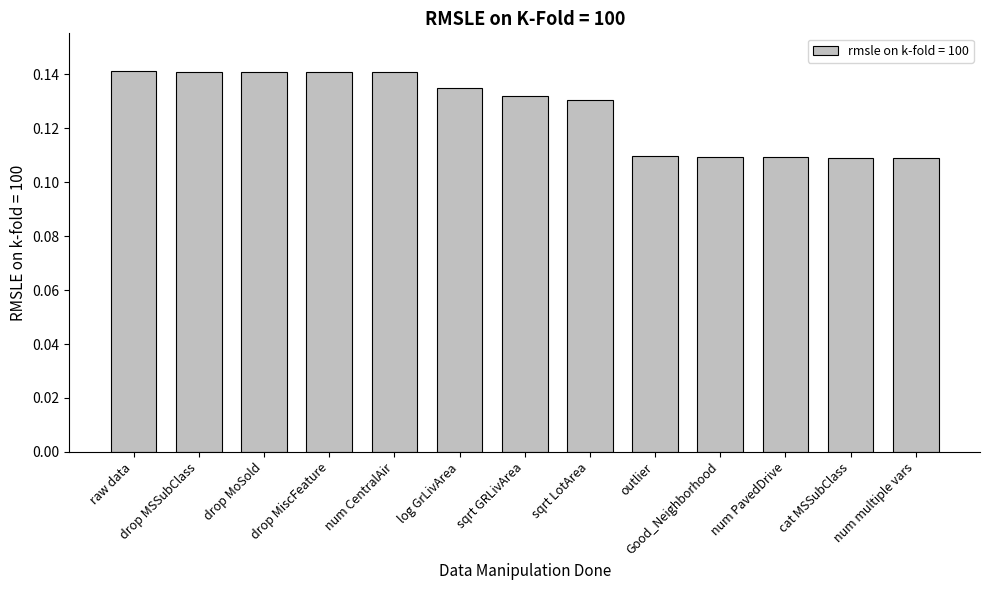

How many data points does each series have?

13